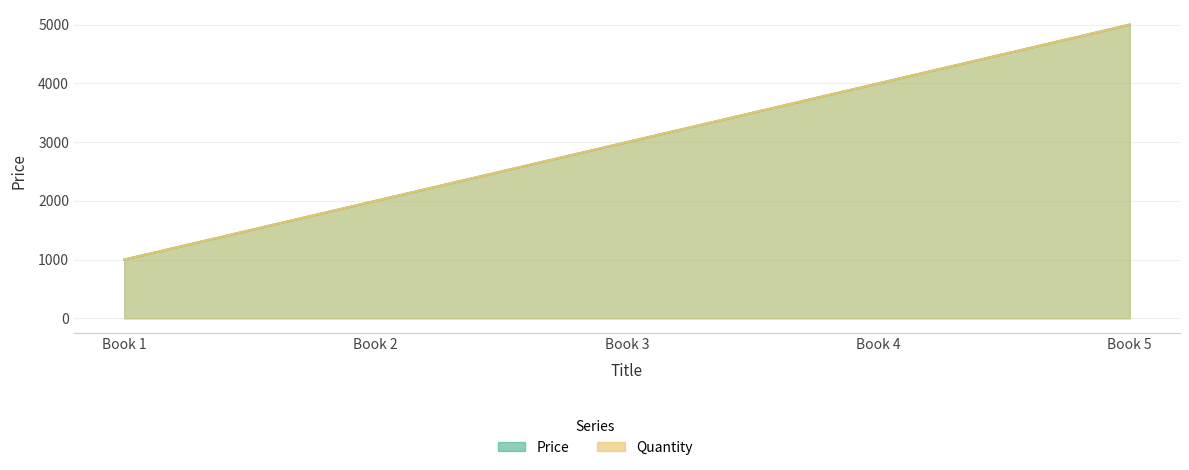

What is the average value of the Quantity series?

3000